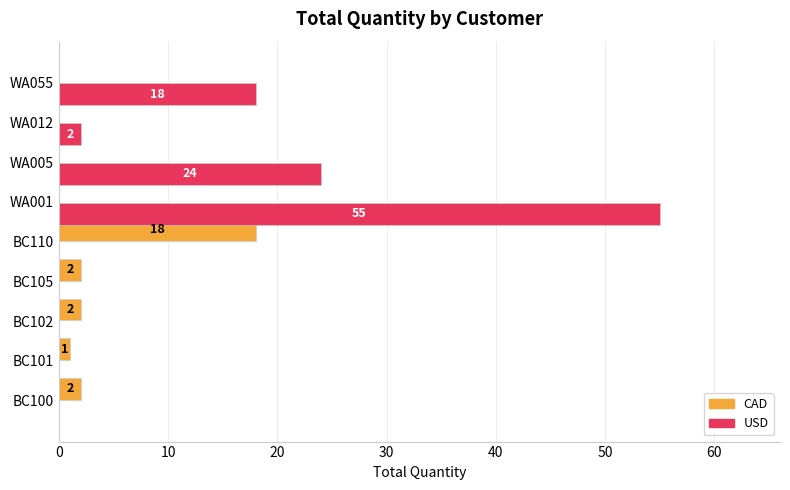

How many positive values does the USD series have?

4